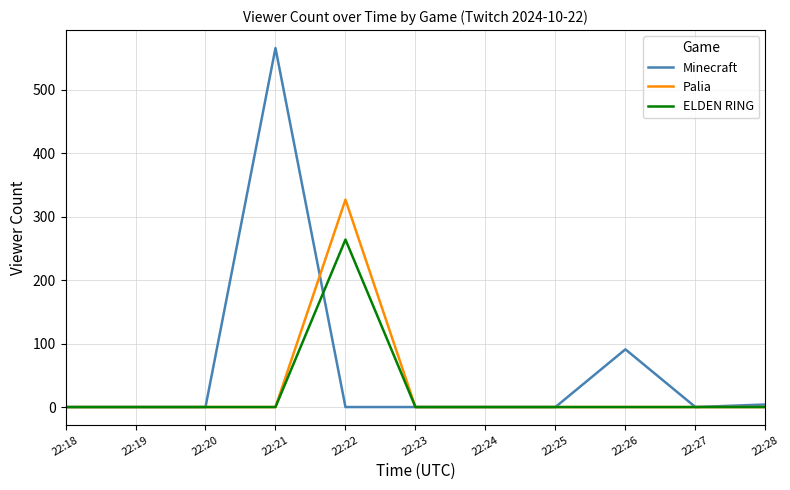

The value of ELDEN RING at 22:24 is -116. True or false?

False